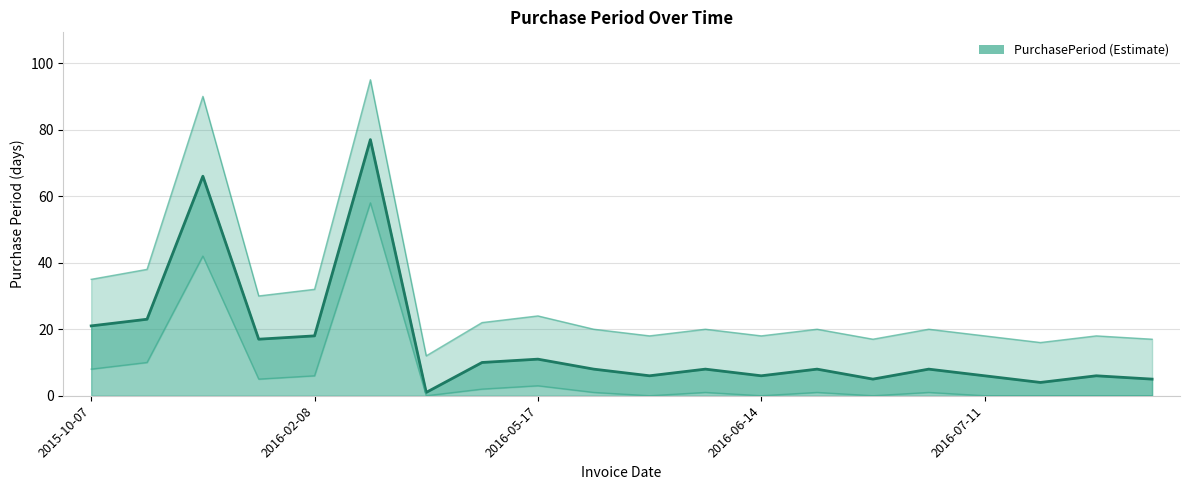

At which category does the chart reach its minimum across all series?

2016-04-26